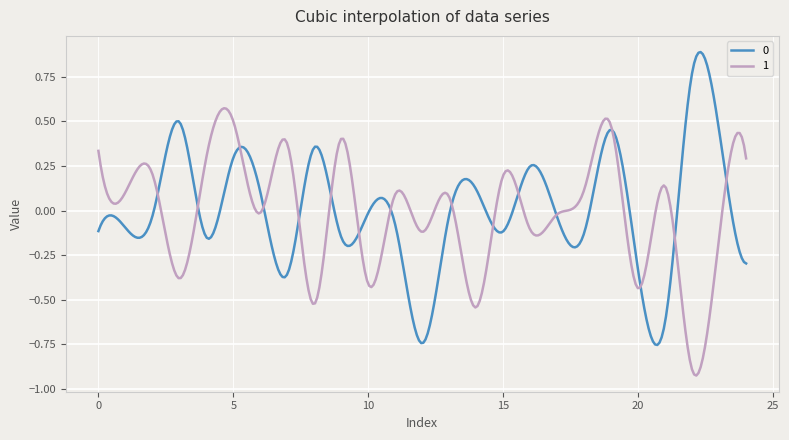

Reading right to left, list all the values displayed in this chart.

0: -0.3	0.4	0.8	-0.6	-0.3	0.5	-0.1	-0.0	0.2	-0.1	0.1	-0.0	-0.7	-0.1	-0.0	-0.1	0.4	-0.4	0.1	0.3	-0.1	0.5	-0.0	-0.1	-0.1
1: 0.3	-0.2	-0.9	0.1	-0.4	0.5	0.1	-0.0	-0.1	0.2	-0.5	0.1	-0.1	0.1	-0.4	0.4	-0.5	0.4	-0.0	0.5	0.3	-0.4	0.2	0.1	0.3